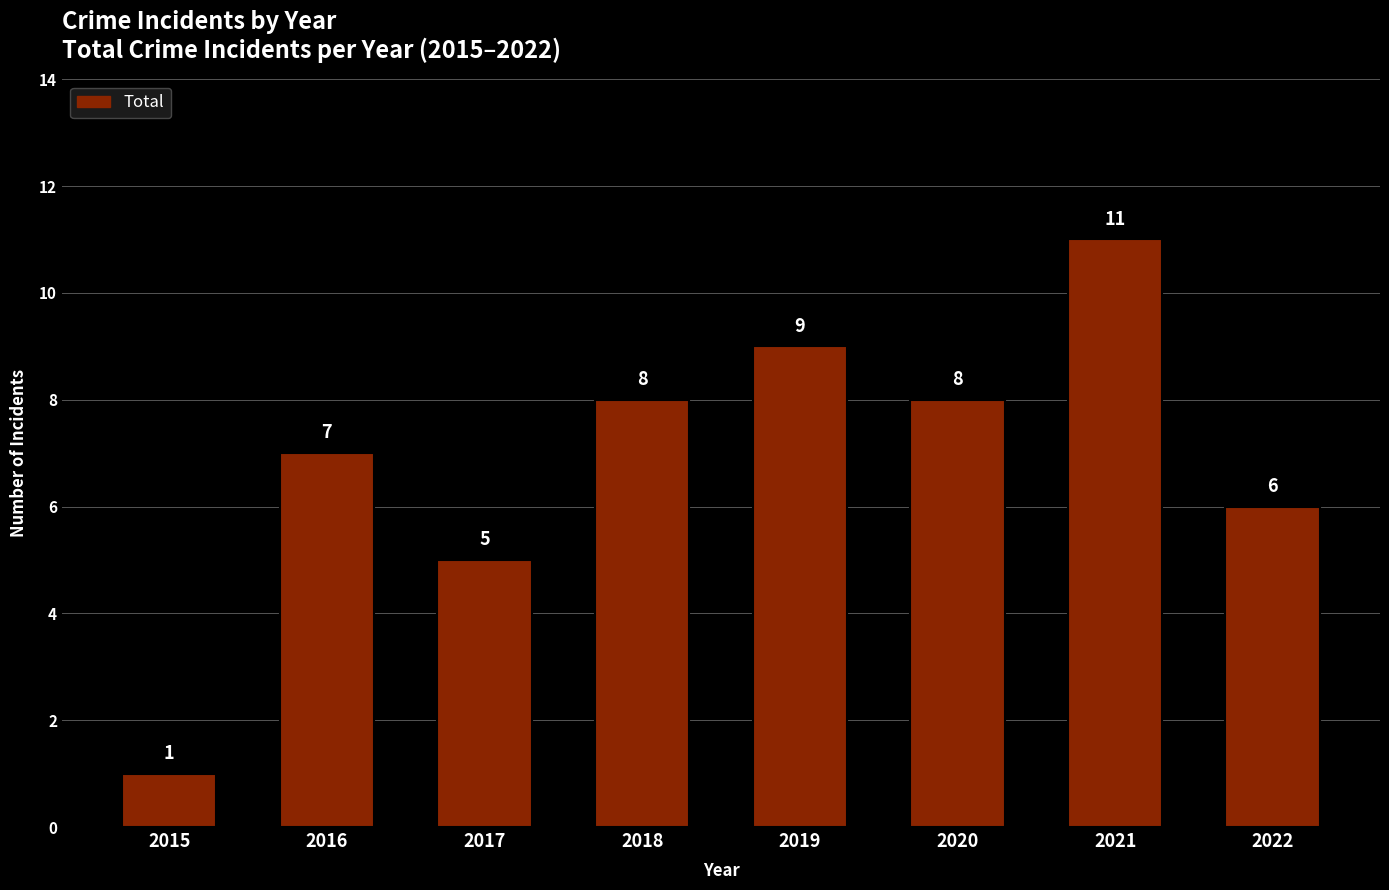

Reading left to right, list all the values displayed in this chart.

2015=1	2016=7	2017=5	2018=8	2019=9	2020=8	2021=11	2022=6